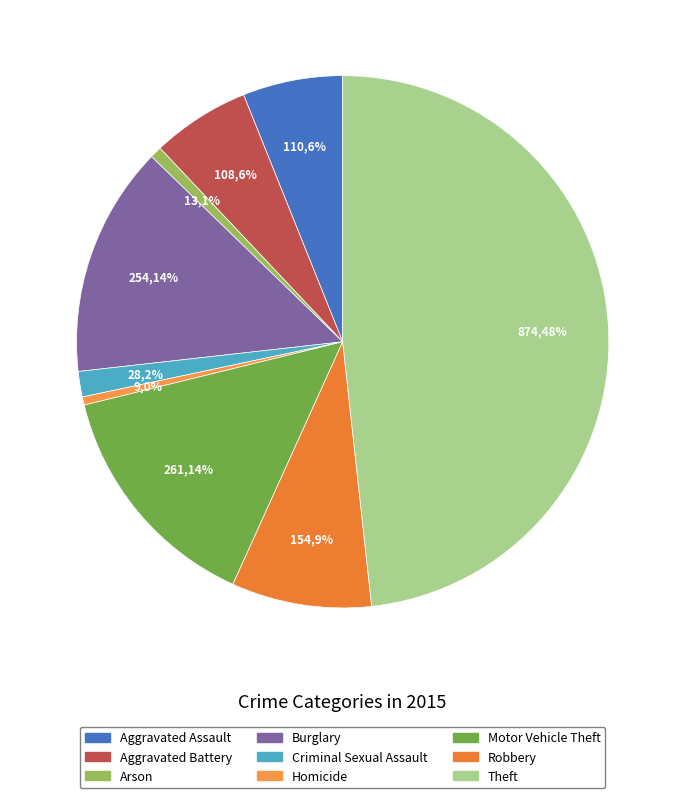

What is the change in value from Aggravated Assault to Arson?

-97